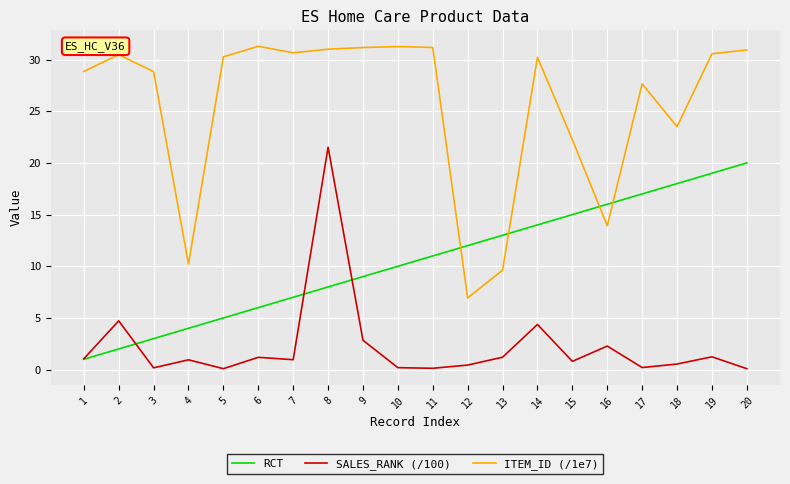

What is the greatest value displayed?

31.3